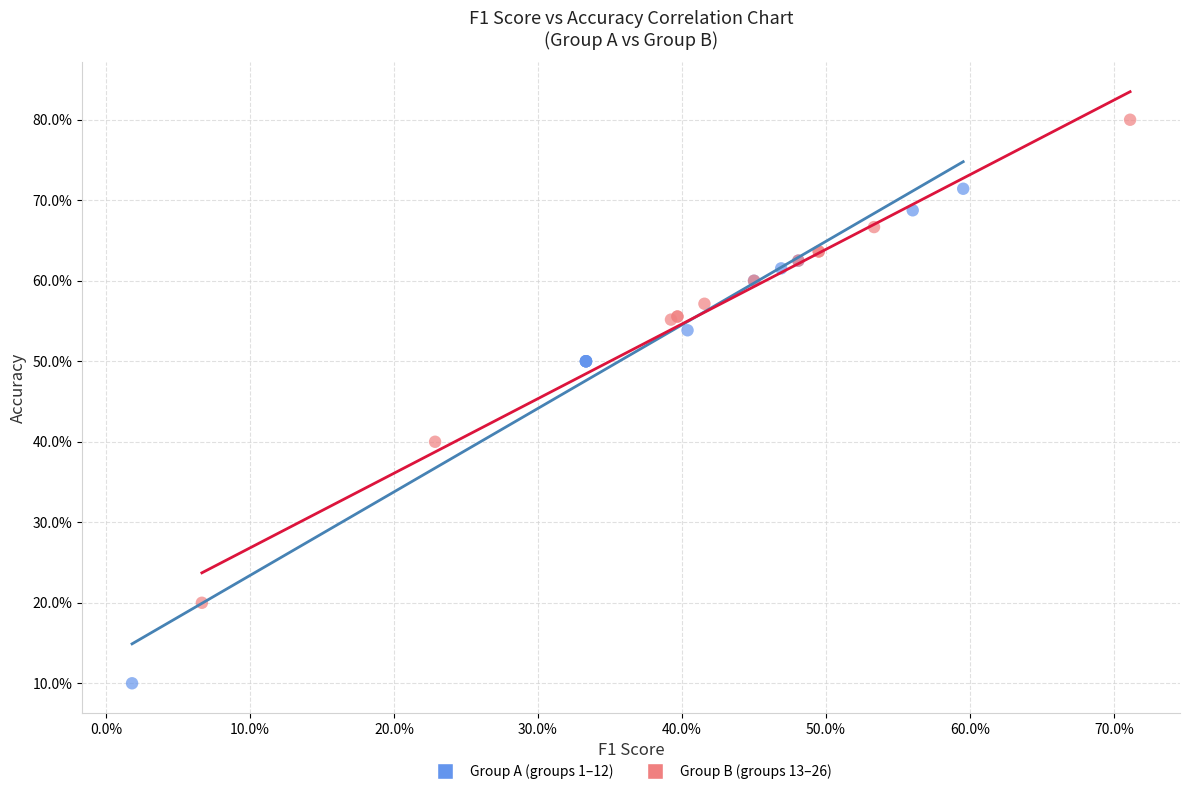

Which series contains the lowest Y value?

Group A (groups 1–12)